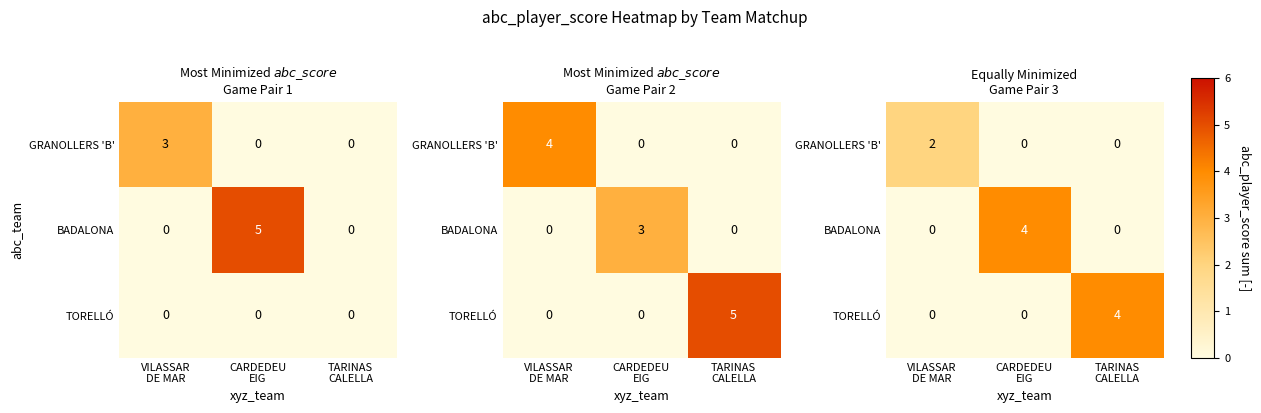

At which category is the sum across all series the highest?

CARDEDEU
EIG